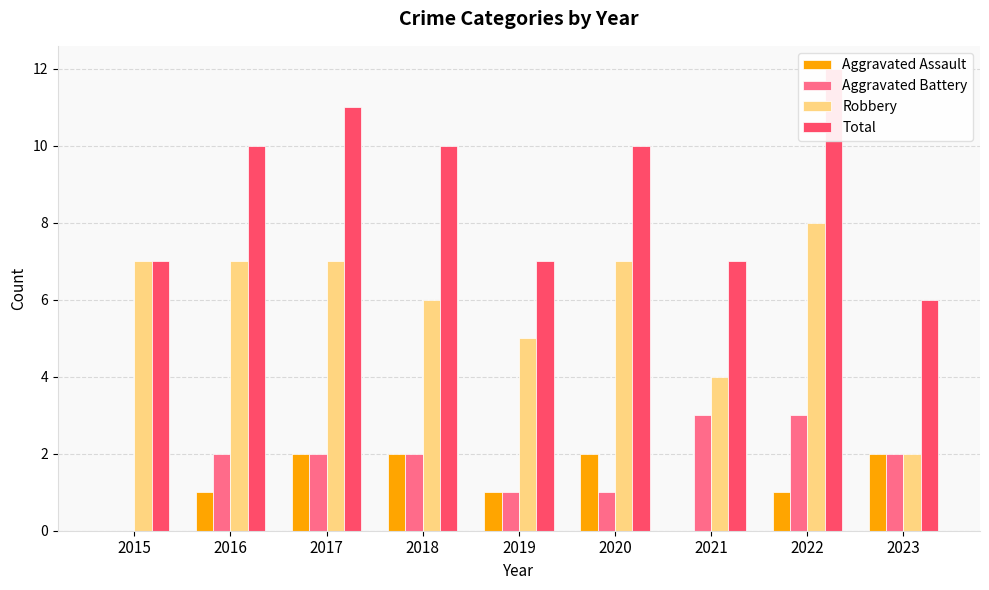

Reading left to right, transcribe all the data shown in this chart.

Aggravated Assault: 0	1	2	2	1	2	0	1	2
Aggravated Battery: 0	2	2	2	1	1	3	3	2
Robbery: 7	7	7	6	5	7	4	8	2
Total: 7	10	11	10	7	10	7	12	6